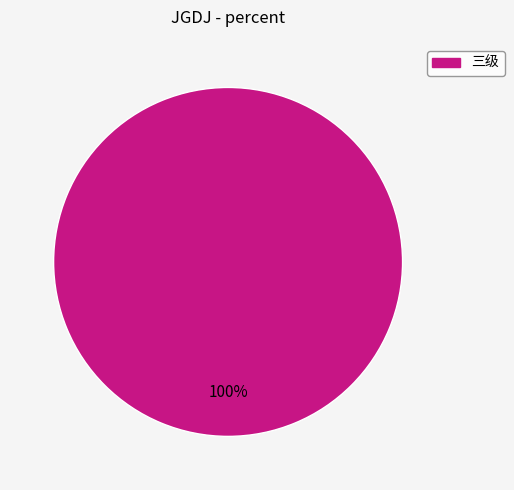

Does any single category account for the majority?

Yes